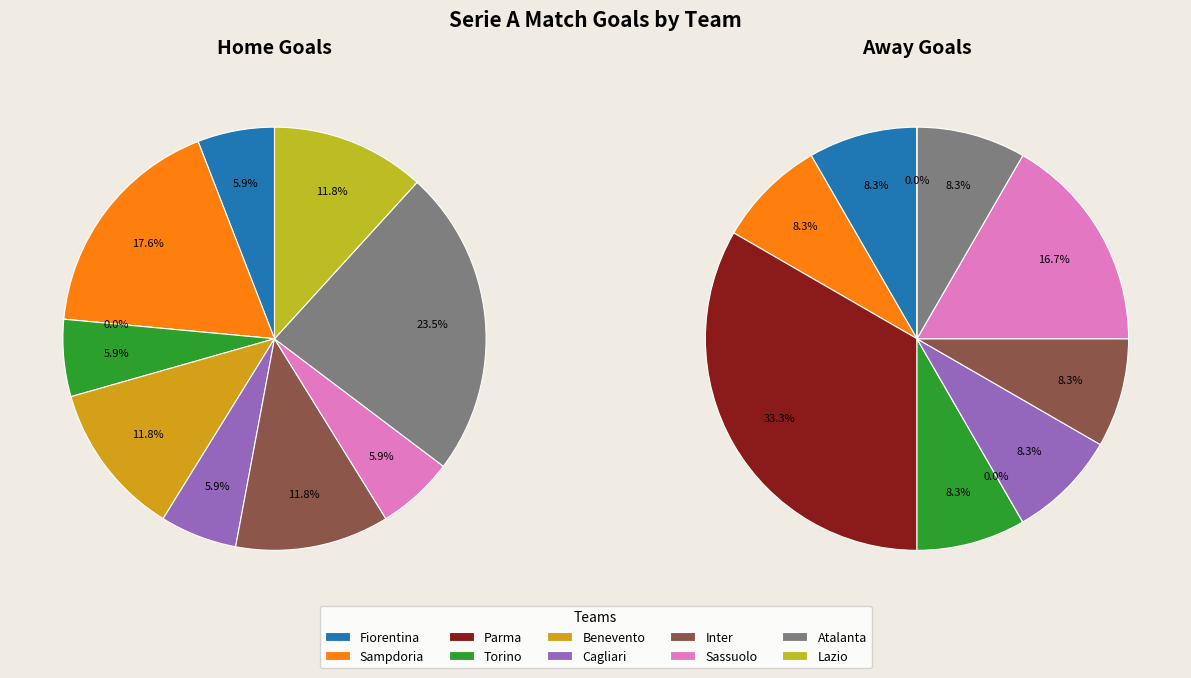

Which slice is the smallest?

Parma